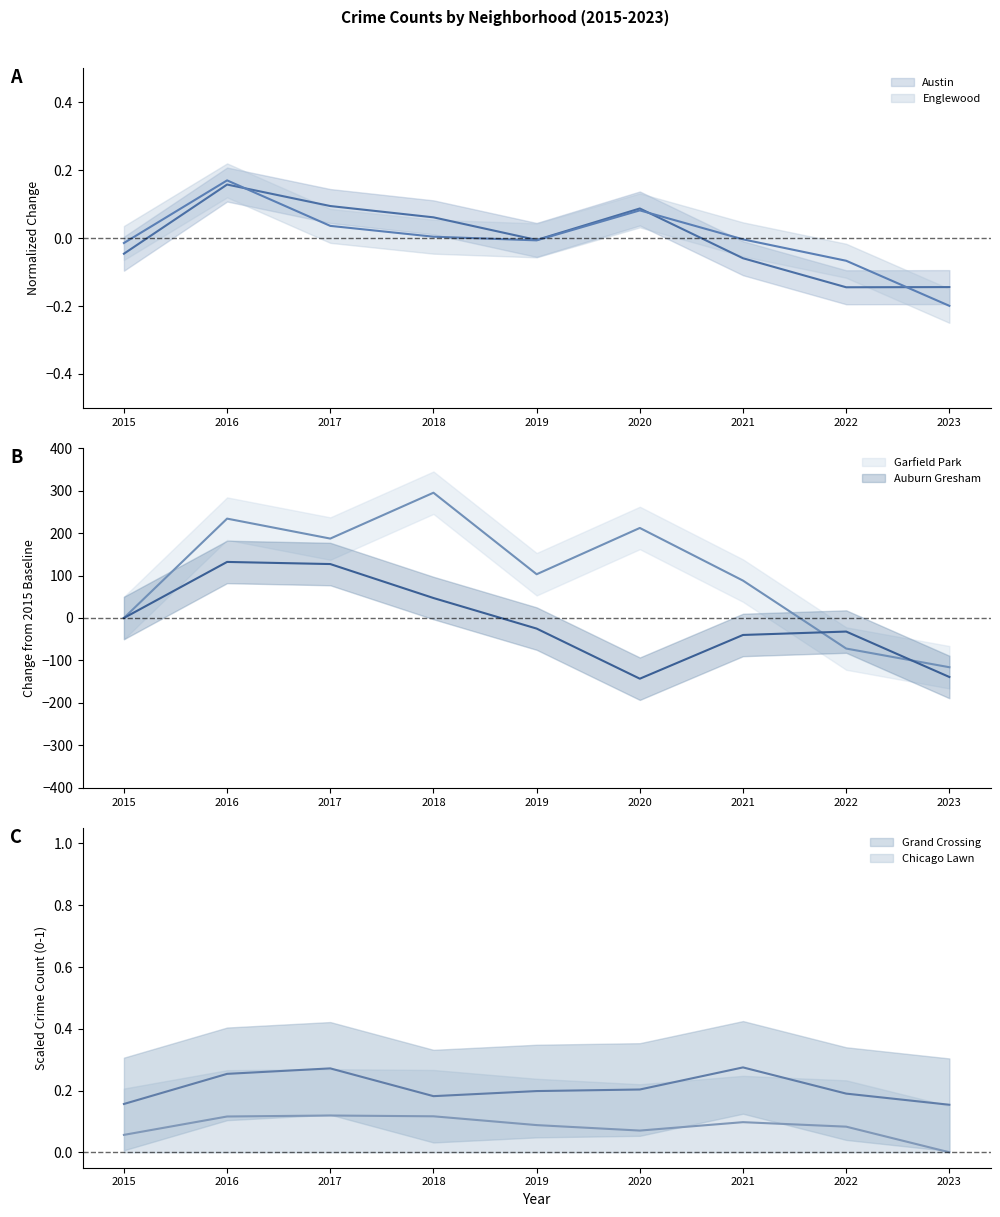

At which label does Auburn Gresham first exceed -25?

2015